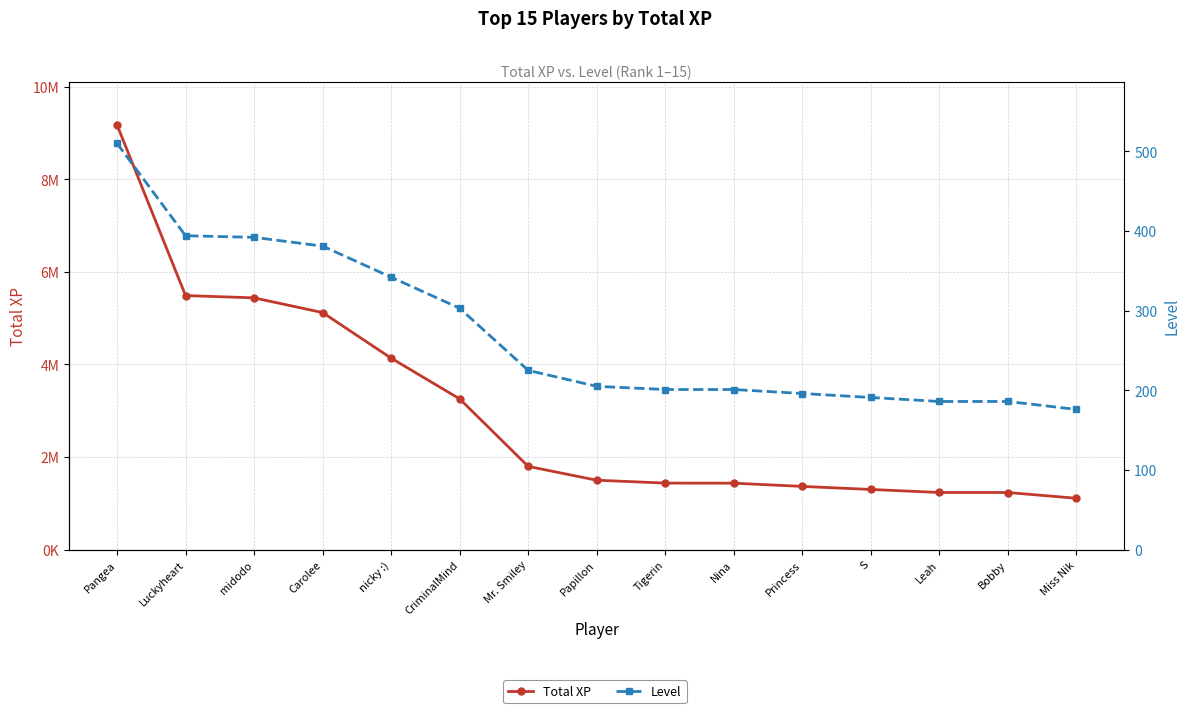

True or false: Level has more than 0 interior local peaks.

False